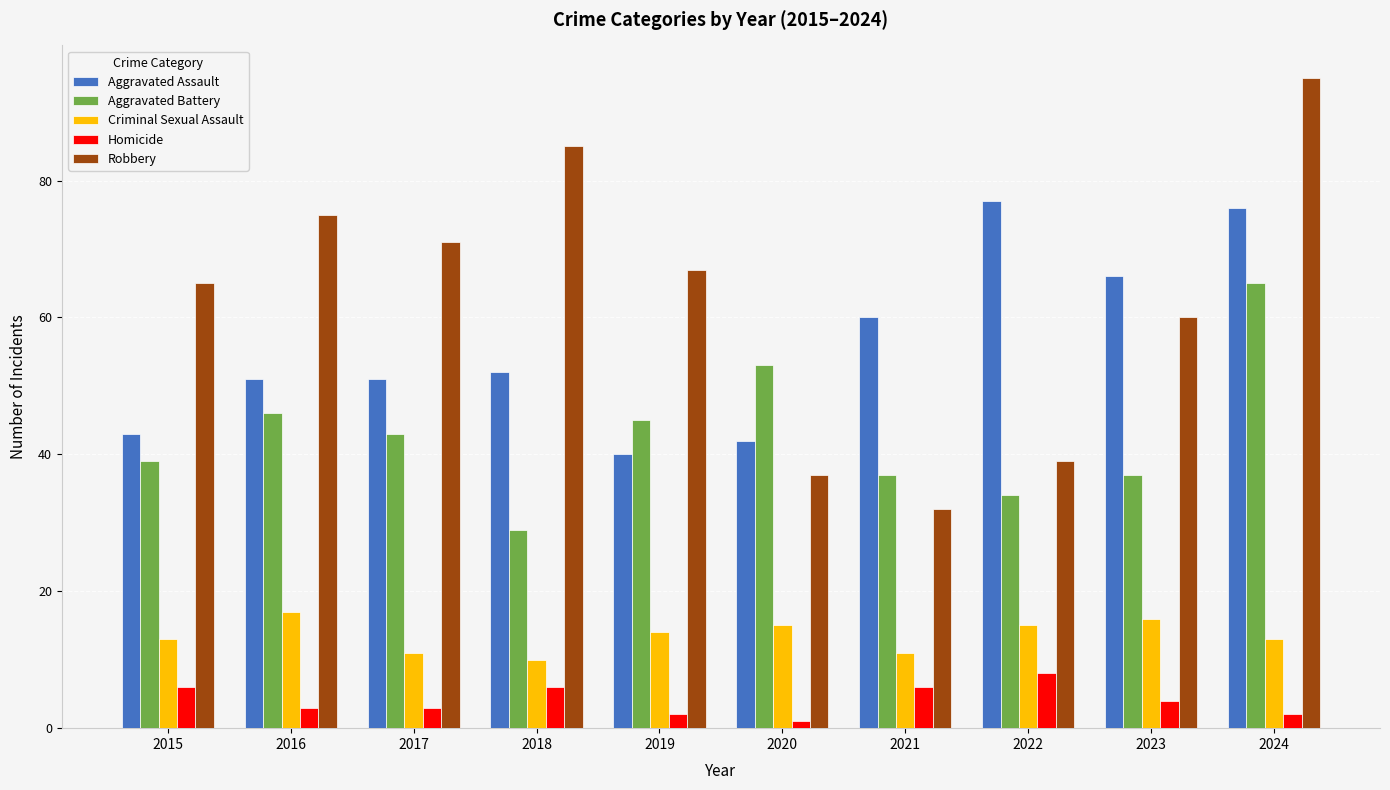

What is the maximum value shown in the chart?

95